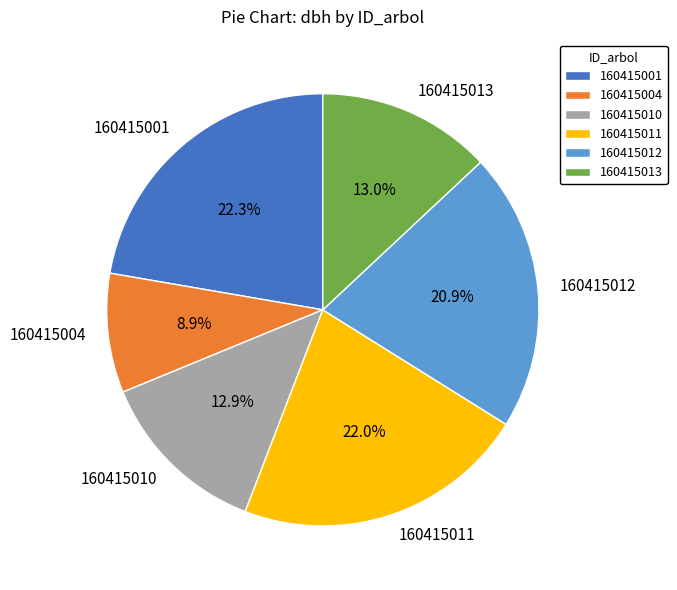

What percentage is the 160415010 slice, to the nearest percent?

13%